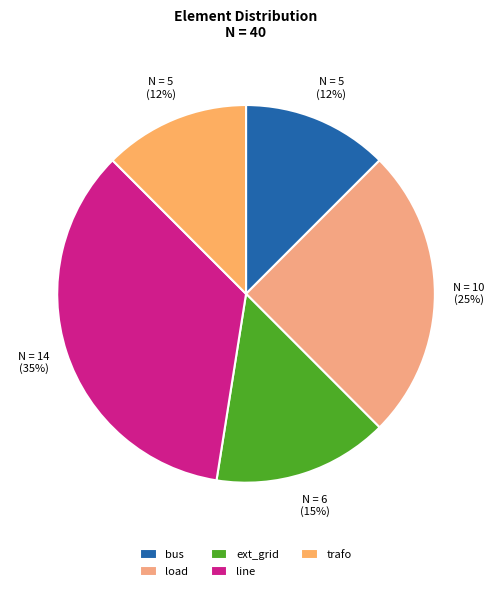

Which slice is the smallest?

bus